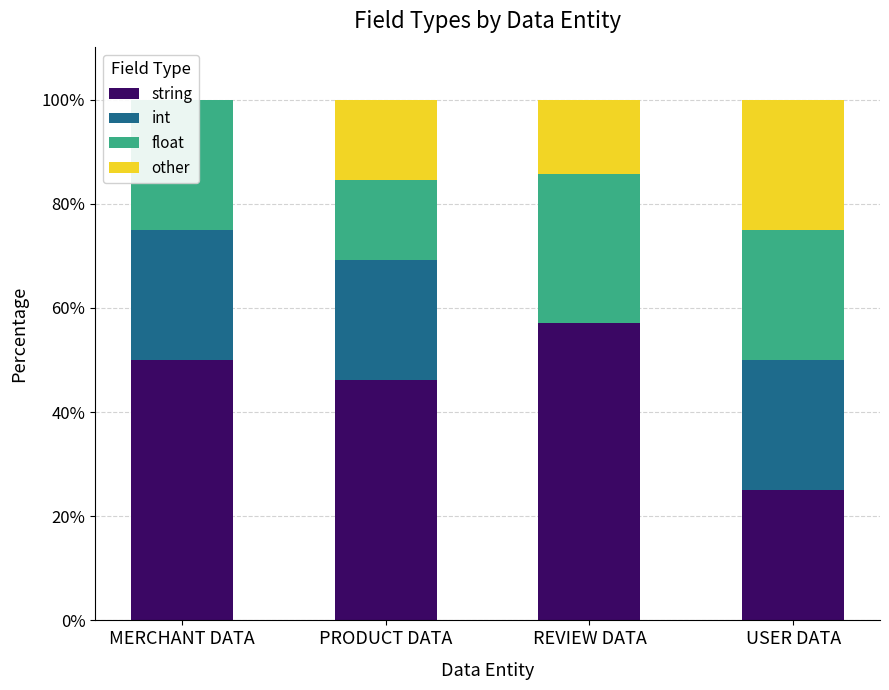

How many groups of bars are there?

4